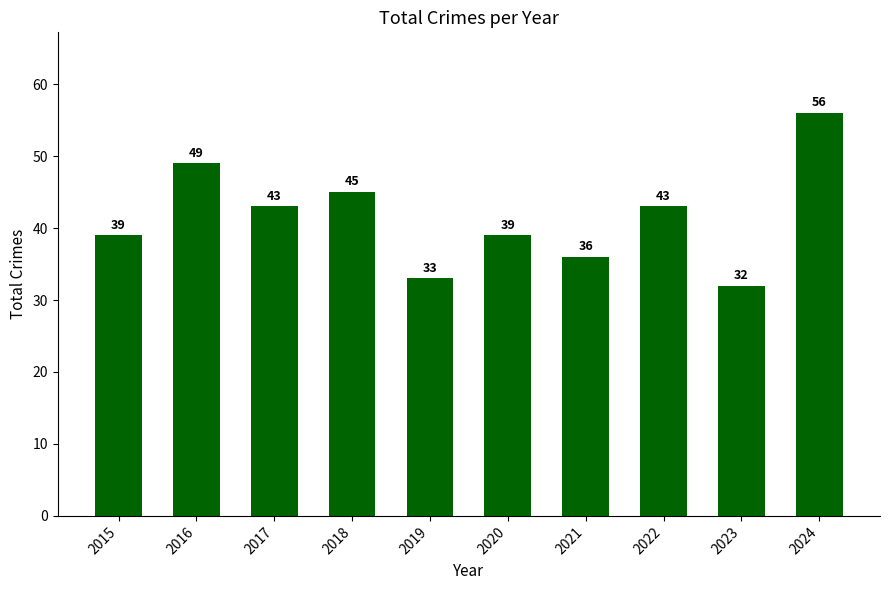

Approximately how many times larger is the value at 2018 compared to 2020?

1.2